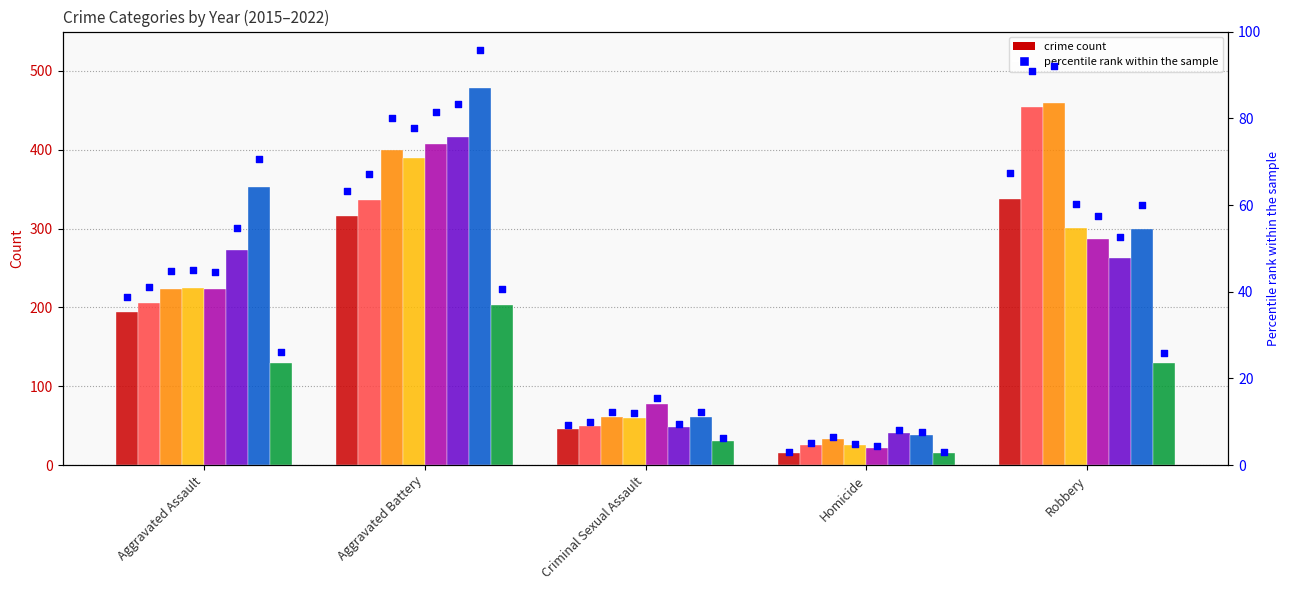

Approximately how many times larger is the value at Aggravated Battery compared to Aggravated Assault?

1.6